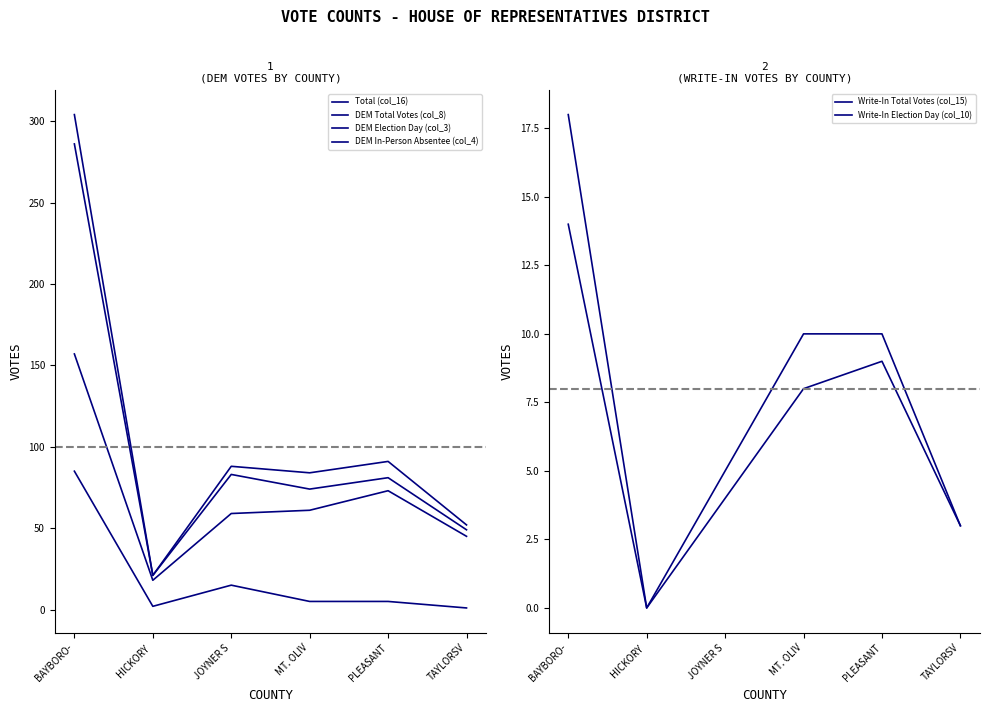

Where does the Write-In Election Day (col_10) series first go above 8?

BAYBORO-